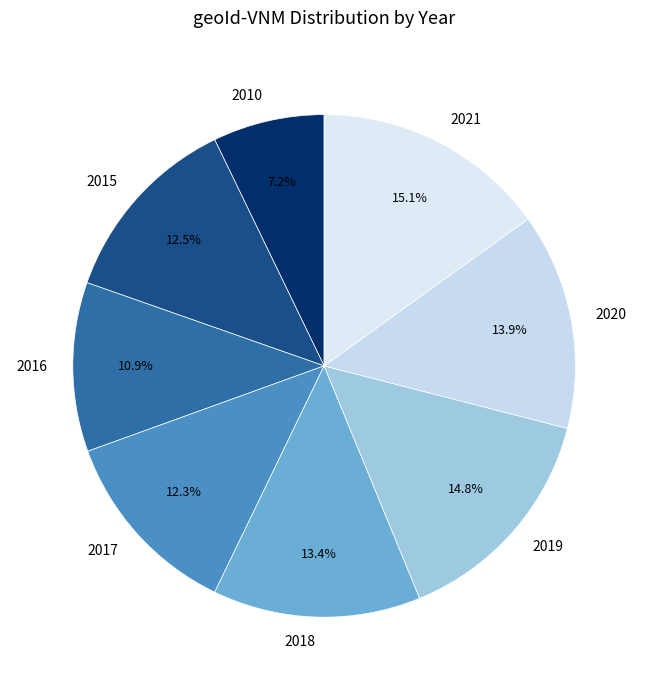

Is there any slice that represents more than half of the pie?

No